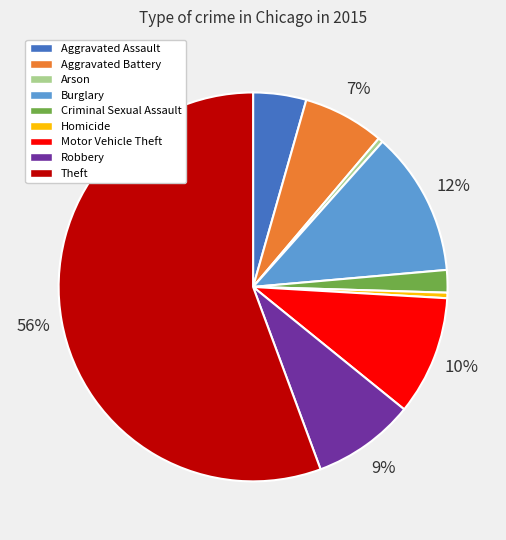

To the nearest percent, what is the average slice percentage?

11%